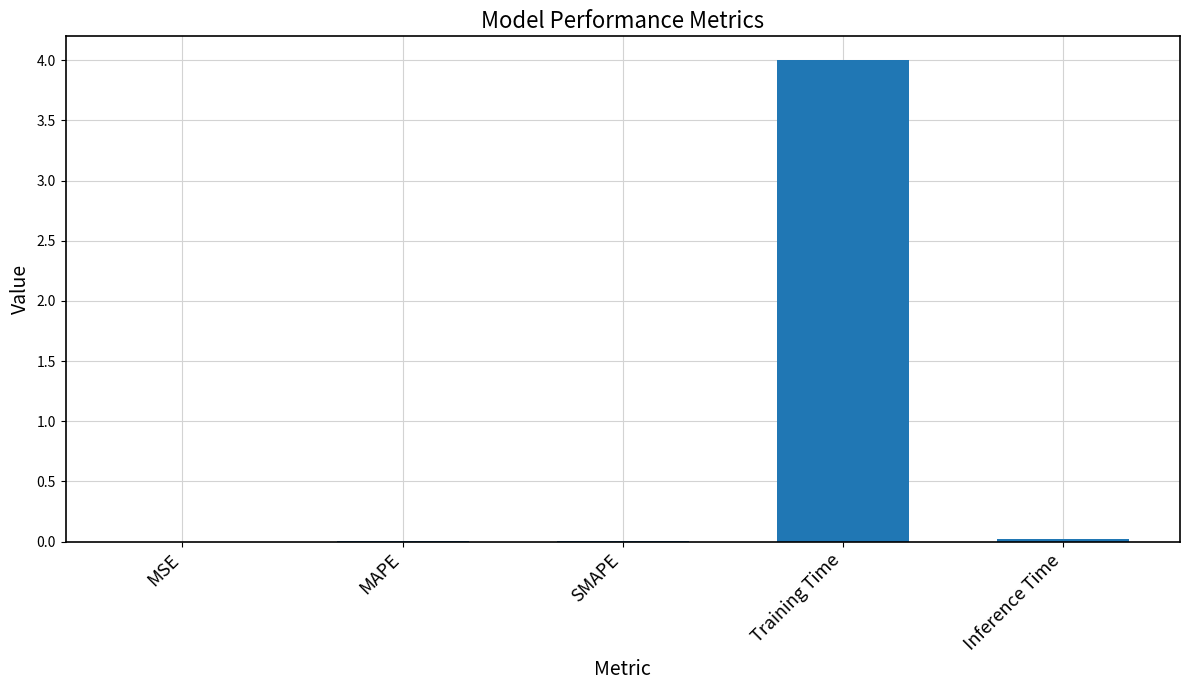

Is it true that the value at Inference Time is 0.0?

True